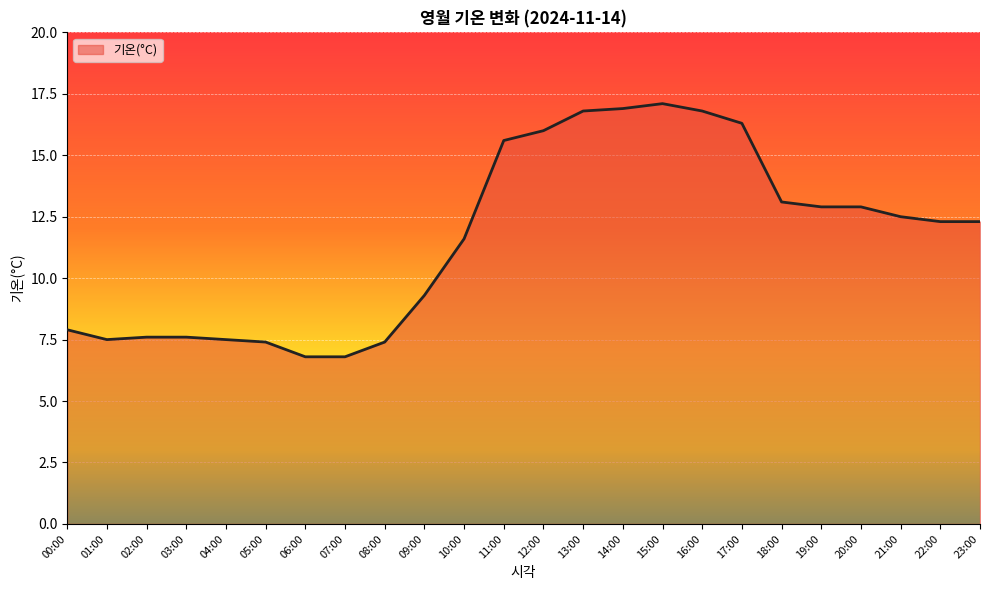

What is the difference between the maximum and minimum values?

10.3